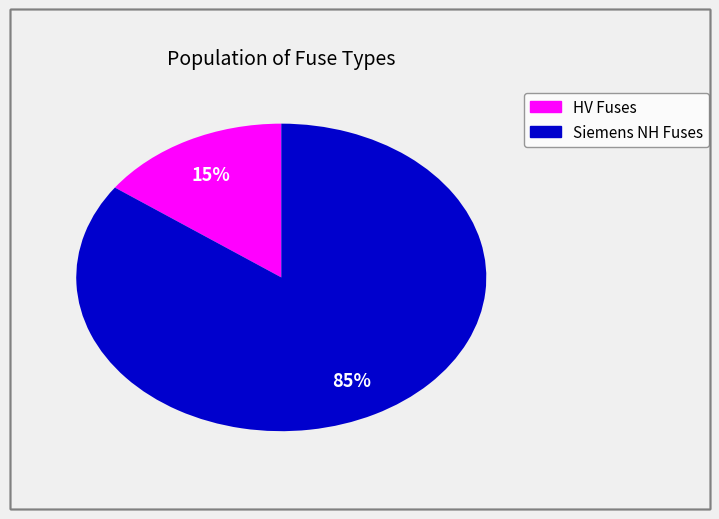

To the nearest percent, what is the average slice percentage?

50%